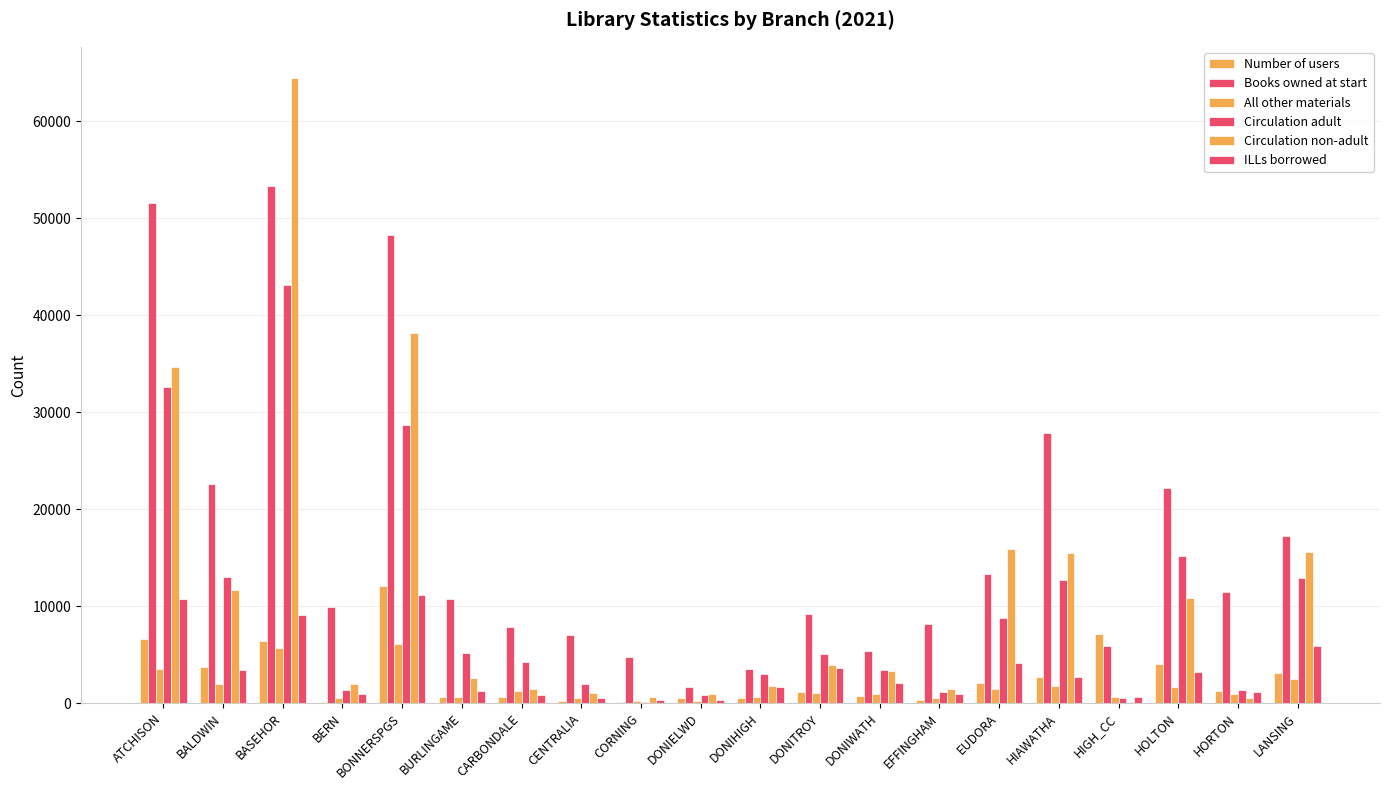

How many data points does each series have?

20